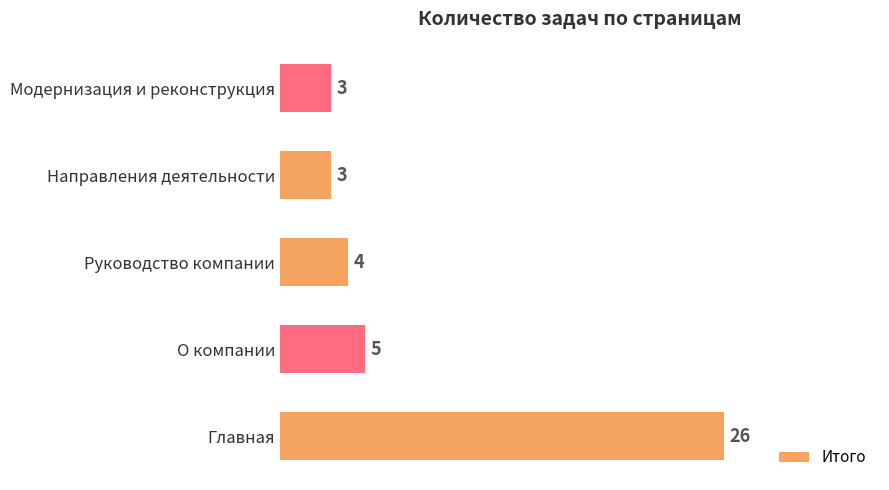

How many distinct data groups are displayed?

1